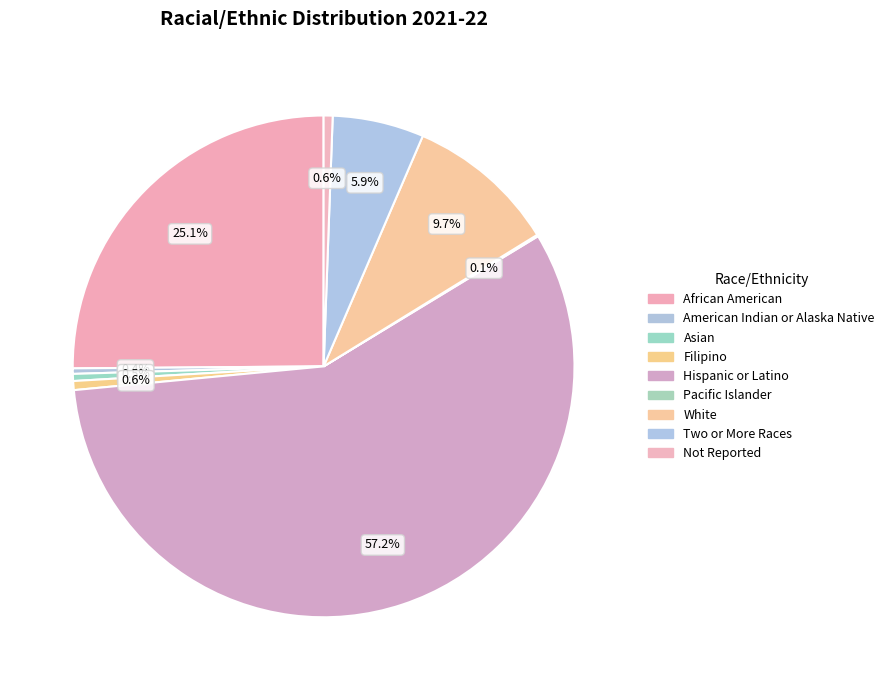

To the nearest percent, what portion does Hispanic or Latino represent?

57%